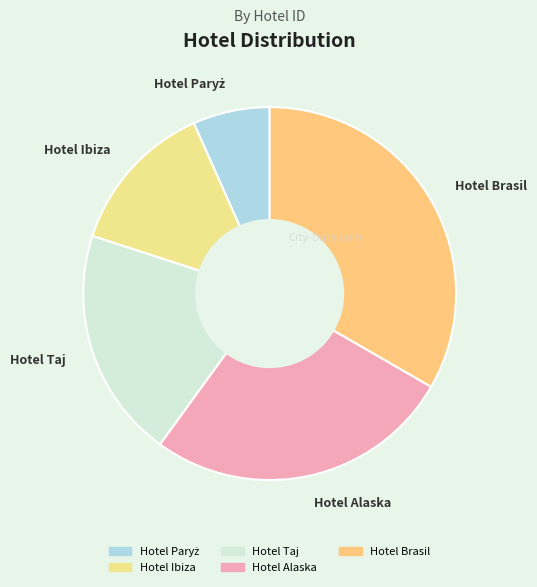

Which category has the biggest portion of the pie?

Hotel Brasil